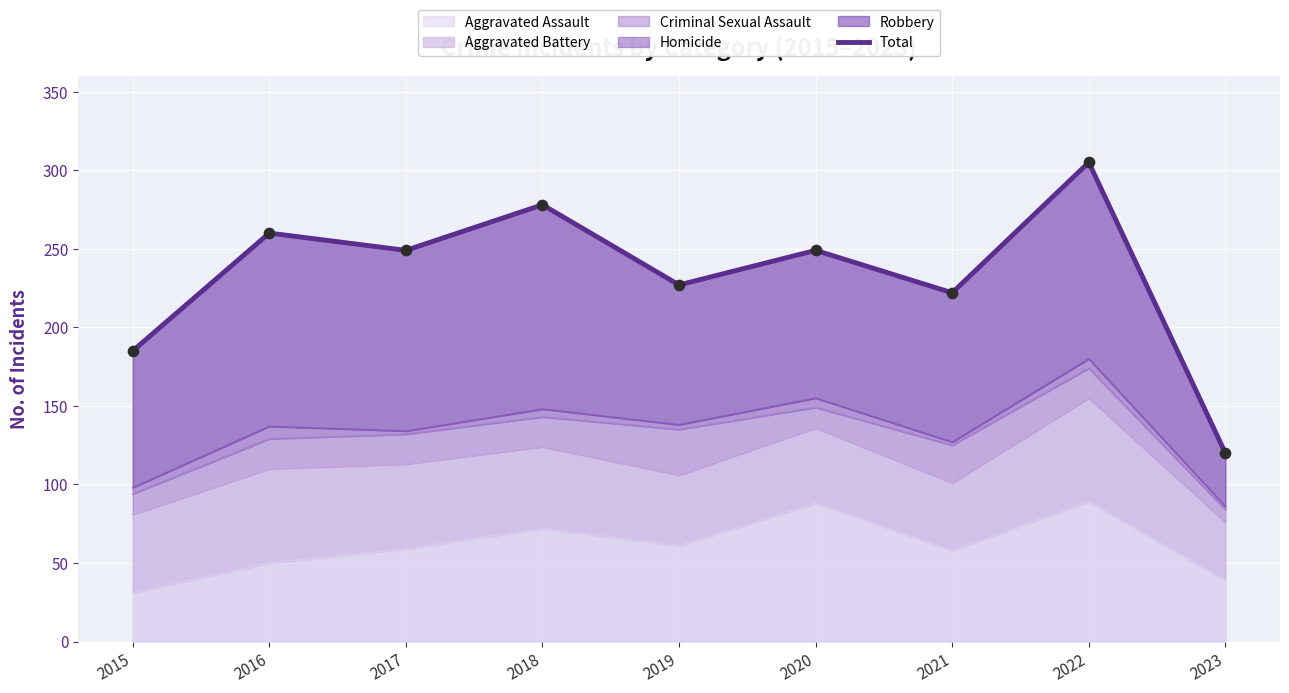

Approximately how many times larger is the value at 2021 compared to 2015?

1.2